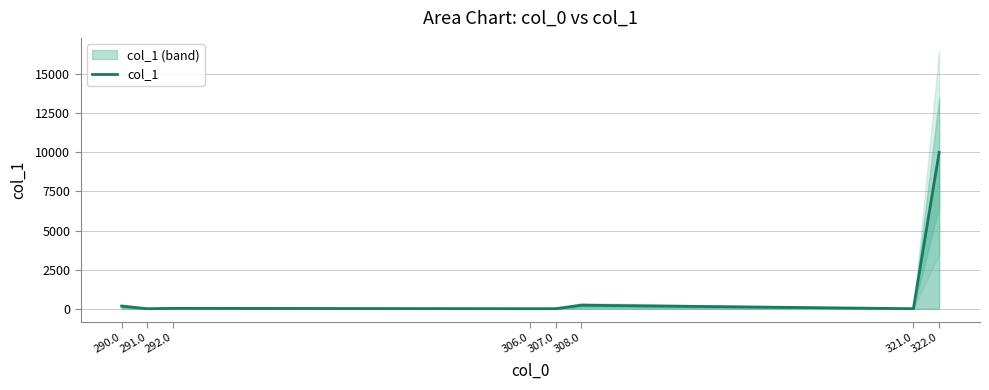

How many lines are shown in the chart?

1